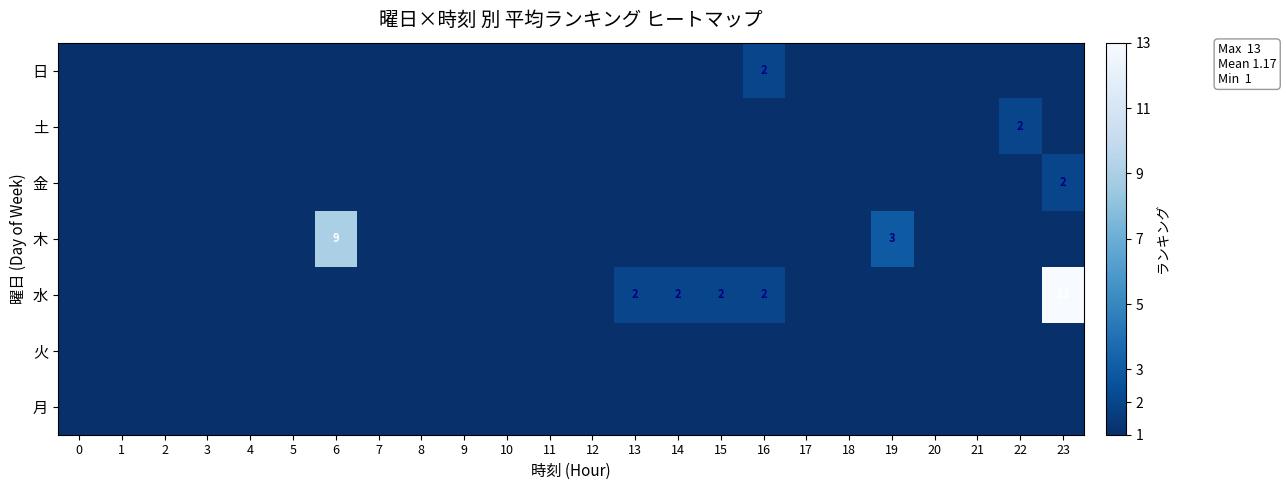

What is the average value of the 日 series?

1